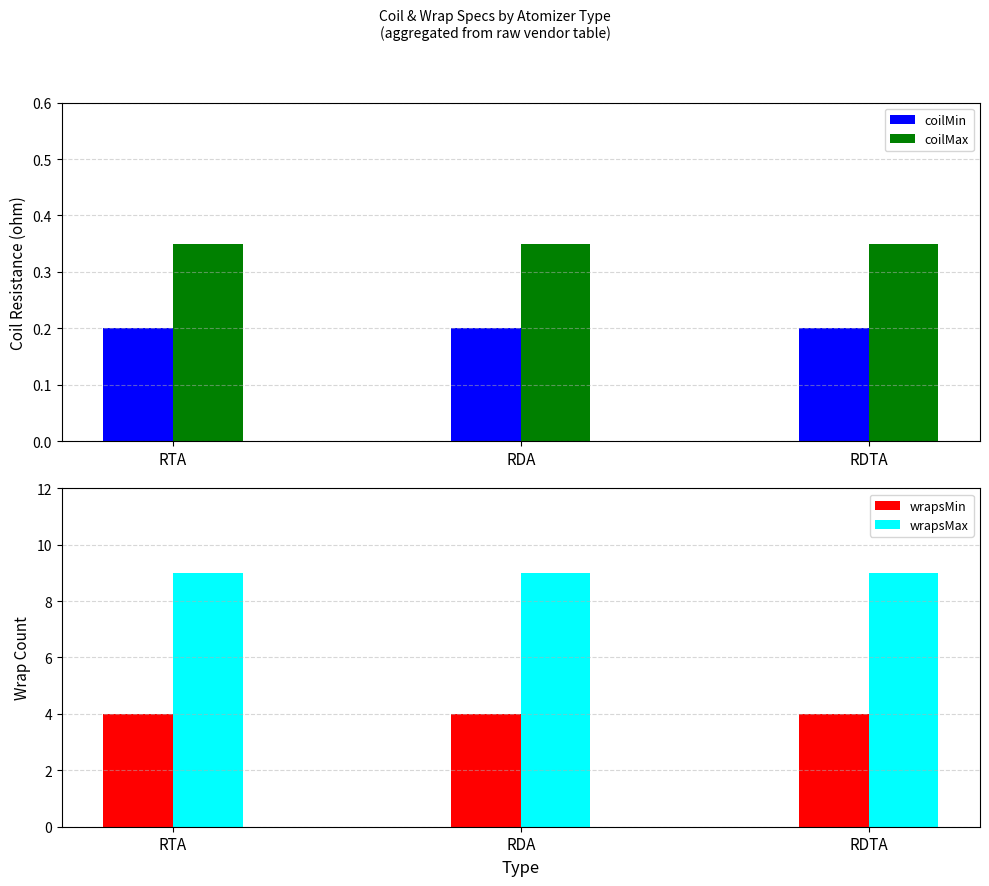

Rank the series at RDTA from highest to lowest value.

wrapsMax, wrapsMin, coilMax, coilMin